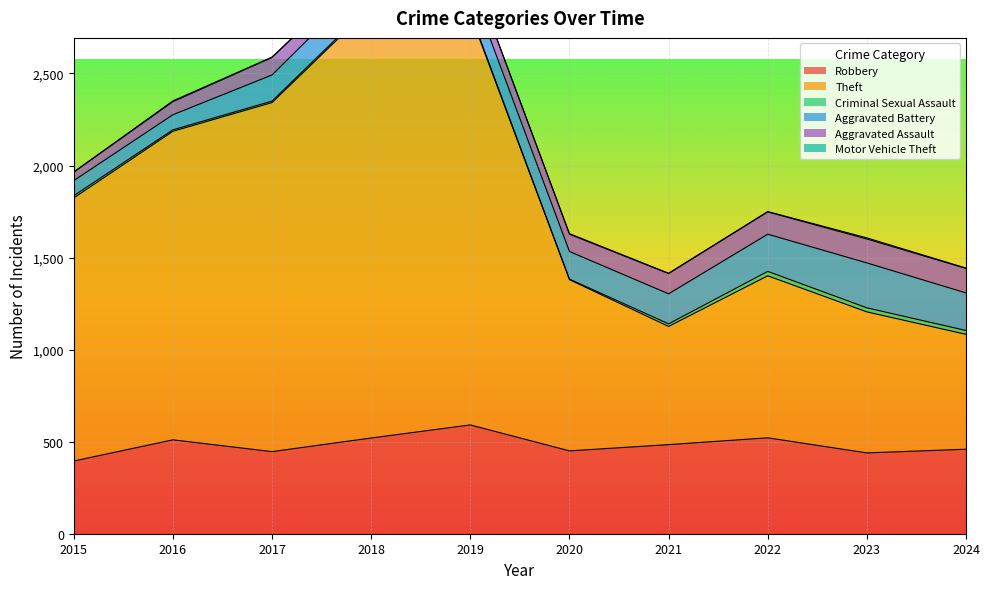

How many values in the Aggravated Assault series are below 98?

5